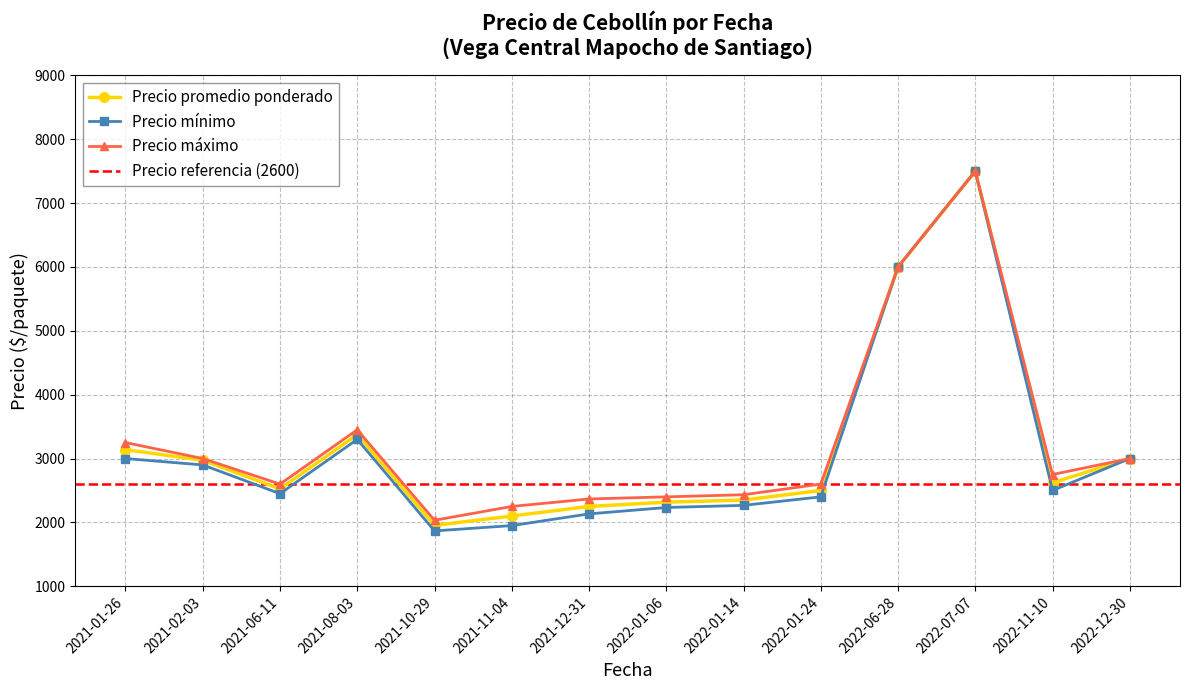

True or false: Precio minimo has more than 1 interior local peaks.

True